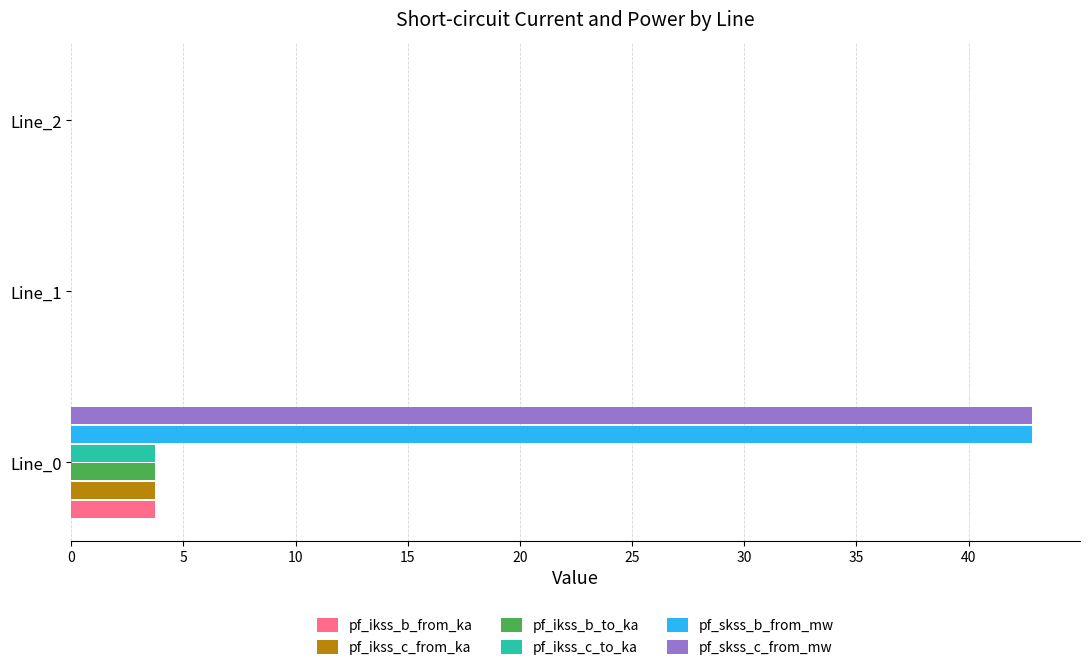

At which category is the sum across all series the highest?

Line_0